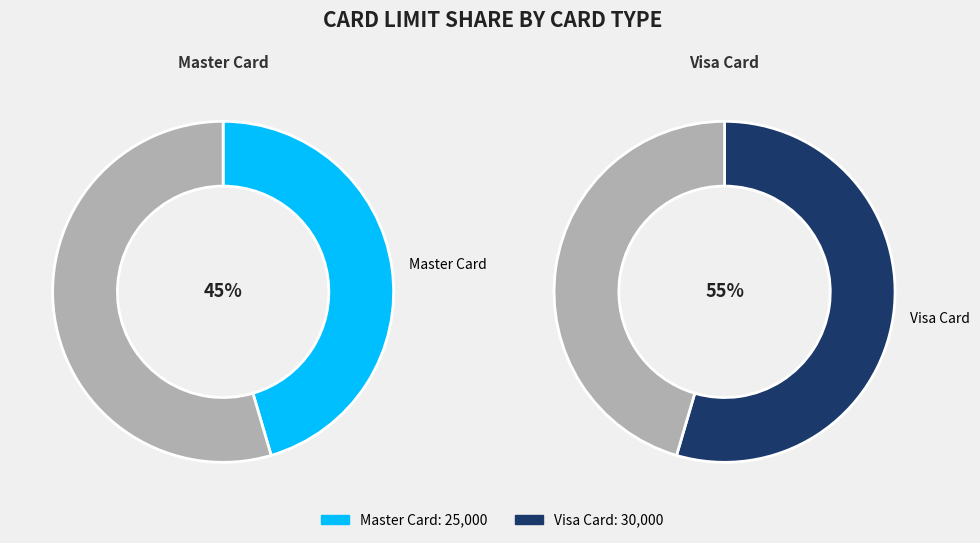

How much of the chart is everything except Visa Card?

45.5%